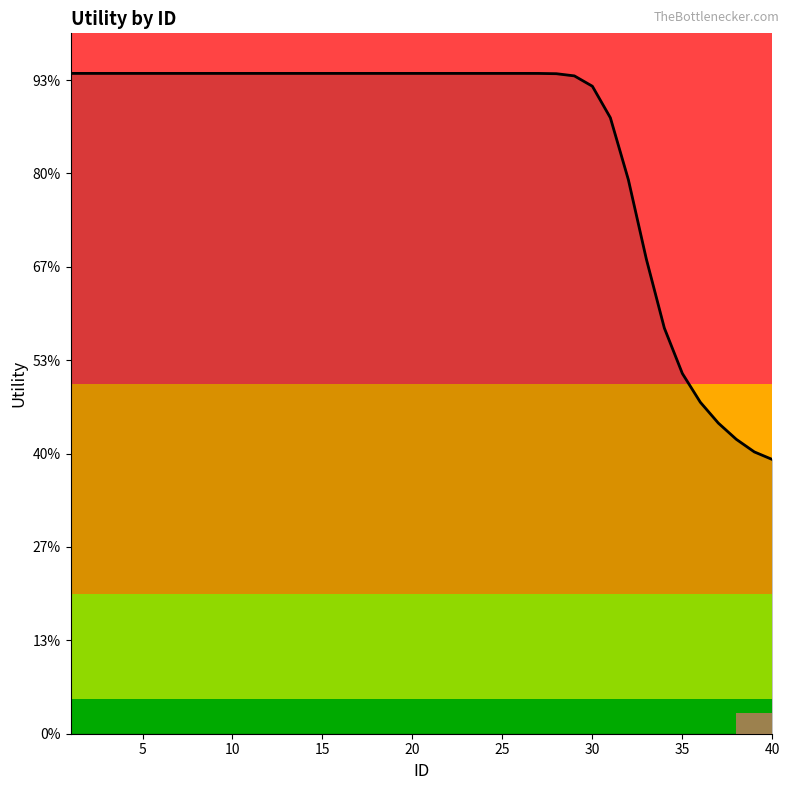

Is this an area chart (filled region under the line)?

Yes